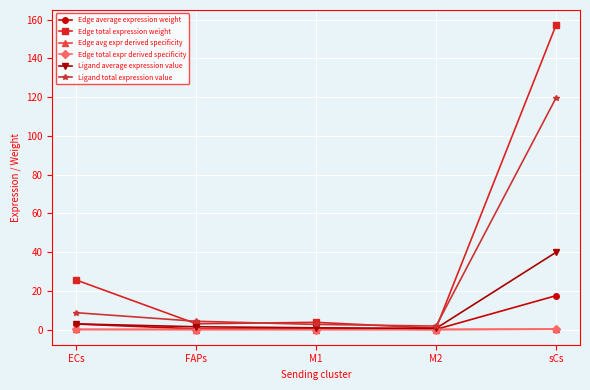

How many interior local valleys does the Ligand average expression value series have?

1